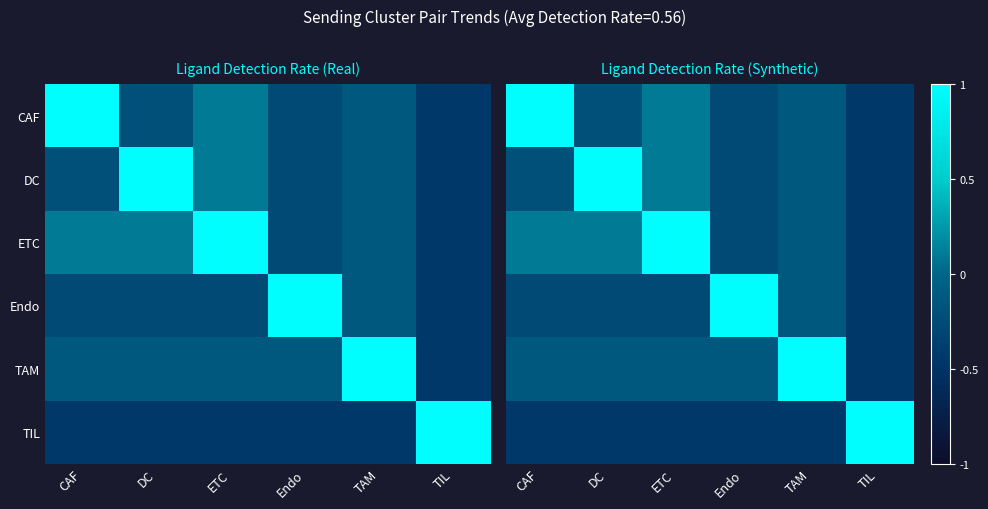

Which label corresponds to the smallest value in the chart?

TIL